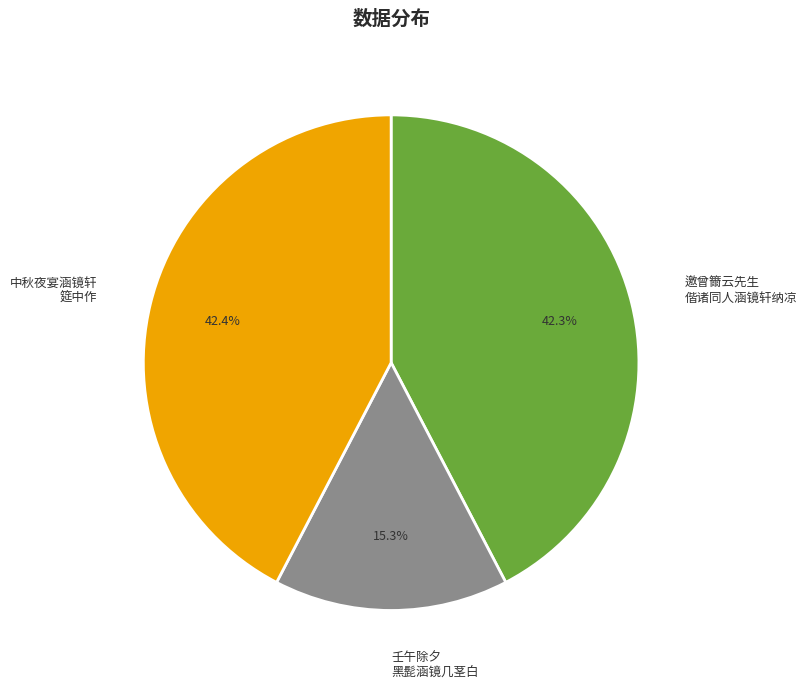

Which has a higher value, 邀曾籋云先生 偕诸同人涵镜轩纳凉 or 壬午除夕 黑髭涵镜几茎白?

邀曾籋云先生 偕诸同人涵镜轩纳凉